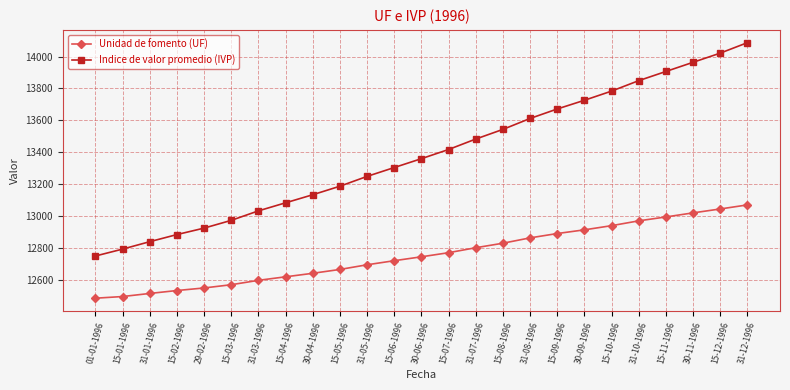

List the series in order of their overall mean, lowest first.

Unidad de fomento (UF), Indice de valor promedio (IVP)